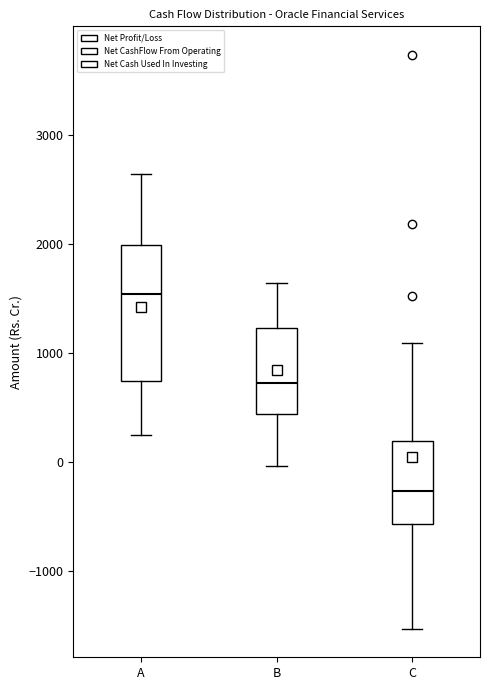

Reading left to right, read every box against the y-axis: the position of its median line, the range the box covers, and the ends of its whiskers. The values are not printed on the chart, so give them approximately, as read against the axis.

A: median 1500, box 700 to 2000, whiskers 200 to 2600
B: median 700, box 400 to 1200, whiskers 0 to 1600
C: median -300, box -600 to 200, whiskers -1500 to 1100